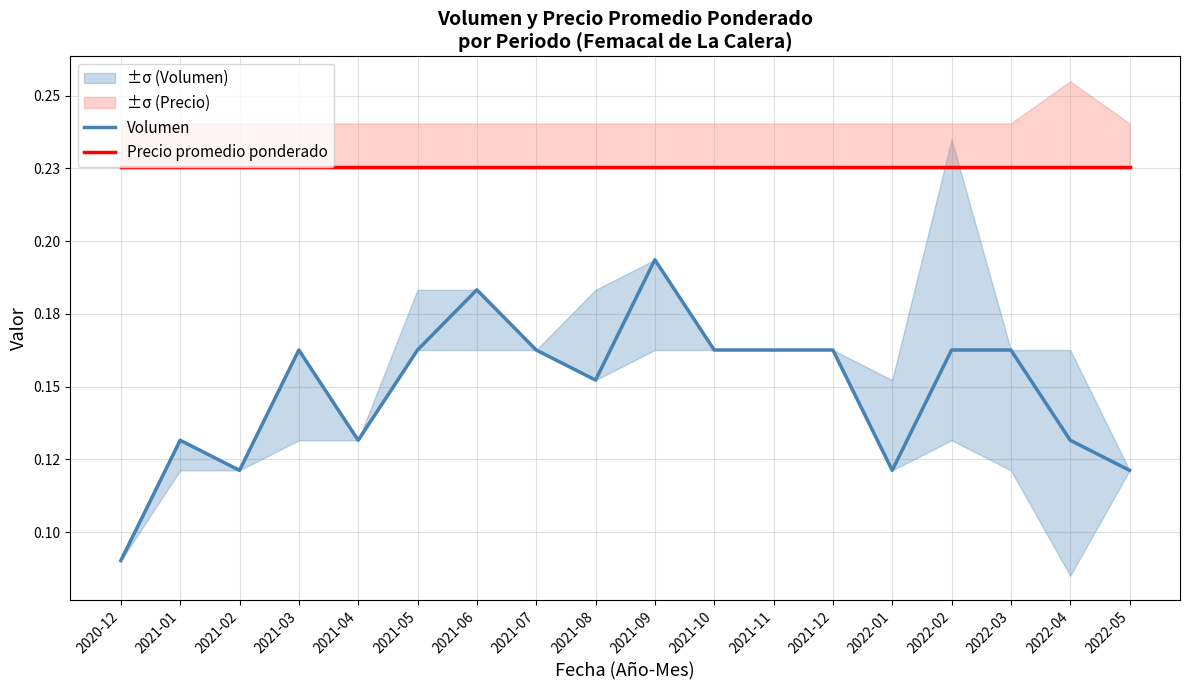

The Precio promedio ponderado series shows 0.2 at 2021-12. True or false?

True